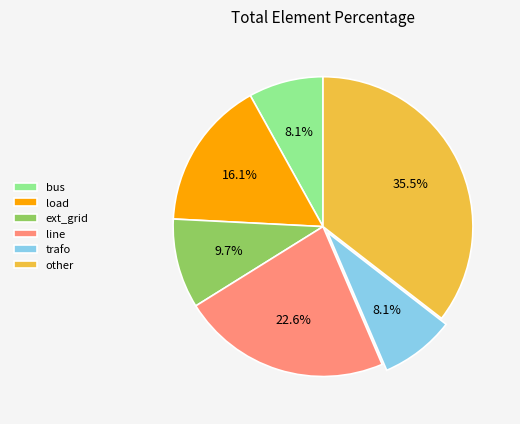

To the nearest percent, what is the combined percentage of line and other?

58%